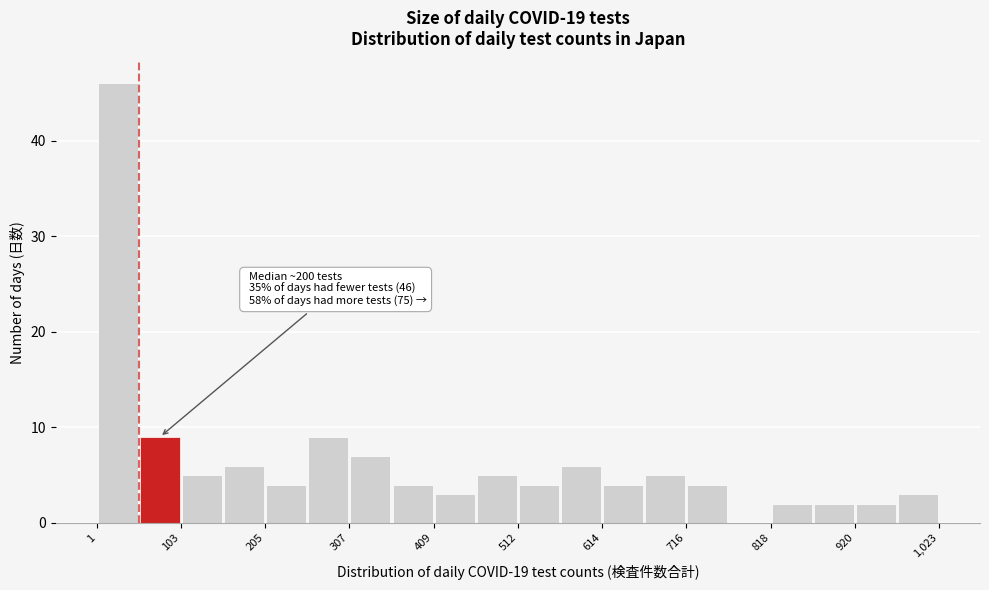

Around what value on the x-axis is the tallest bar? Give the approximate position of its centre, as read against the axis.

20